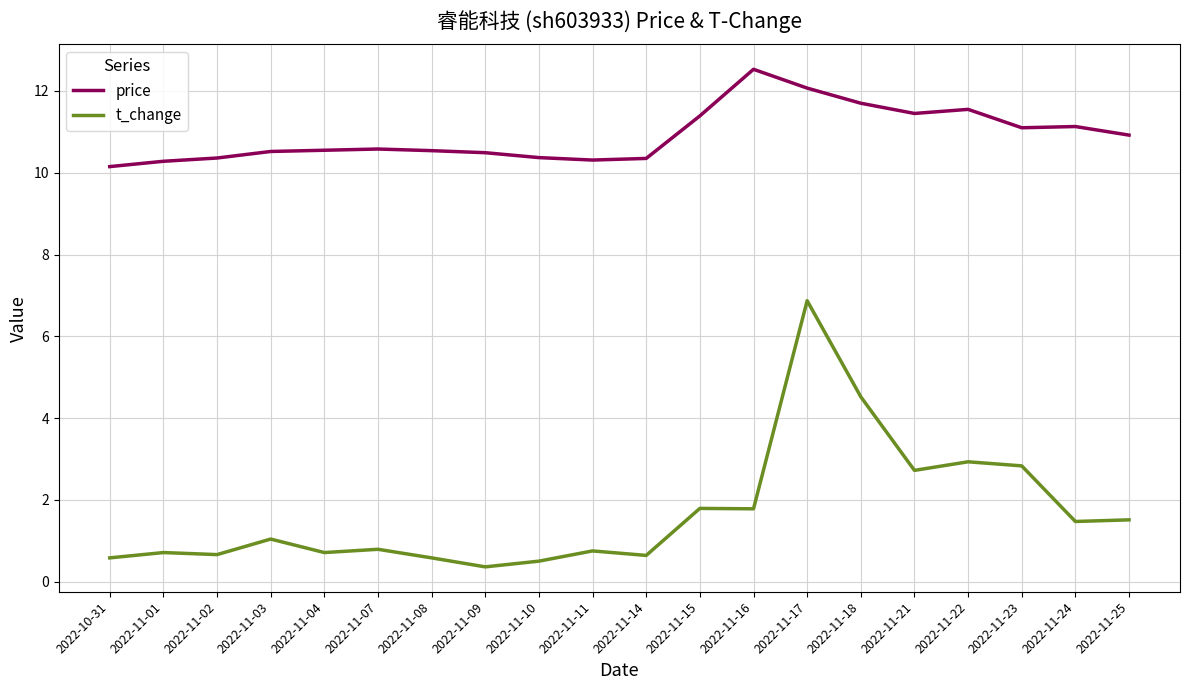

Is the value of price at 2022-11-22 greater than the value of t_change at 2022-11-16?

Yes